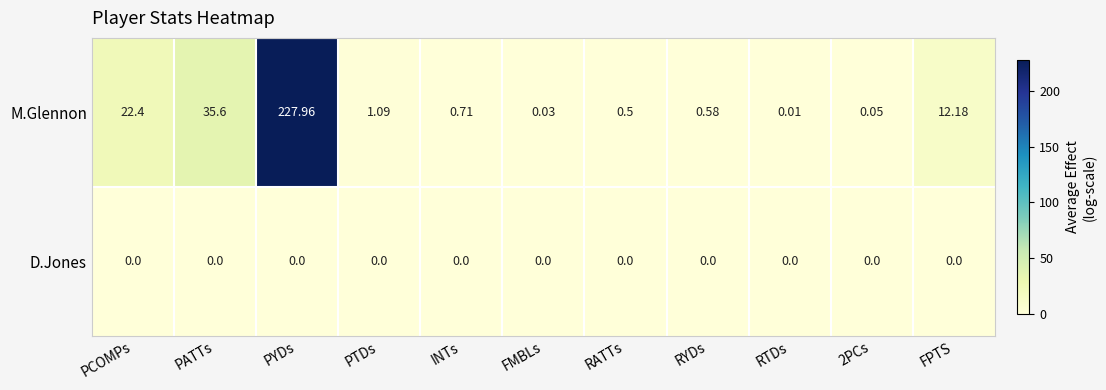

At which category does the chart reach its peak across all series?

PYDs